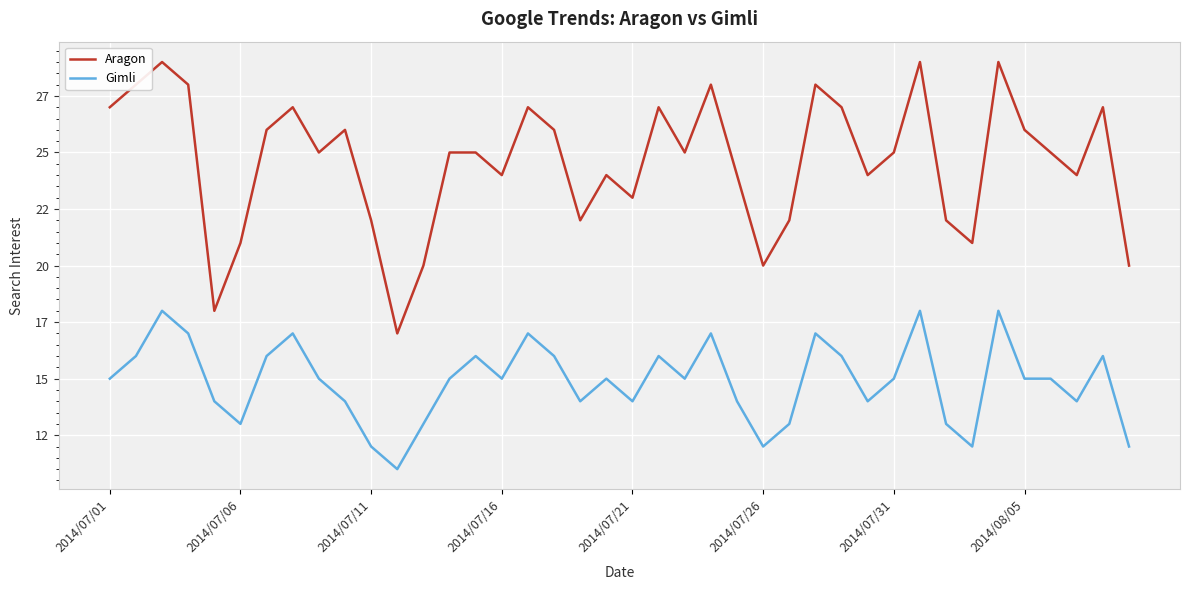

True or false: Gimli and Aragon intersect in this chart.

False